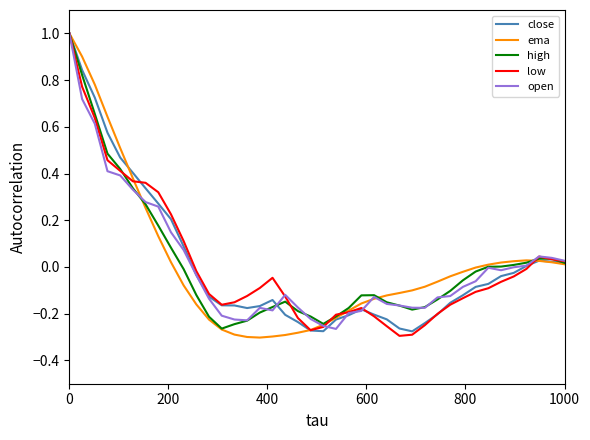

Does the chart display data point markers on the line(s)?

No